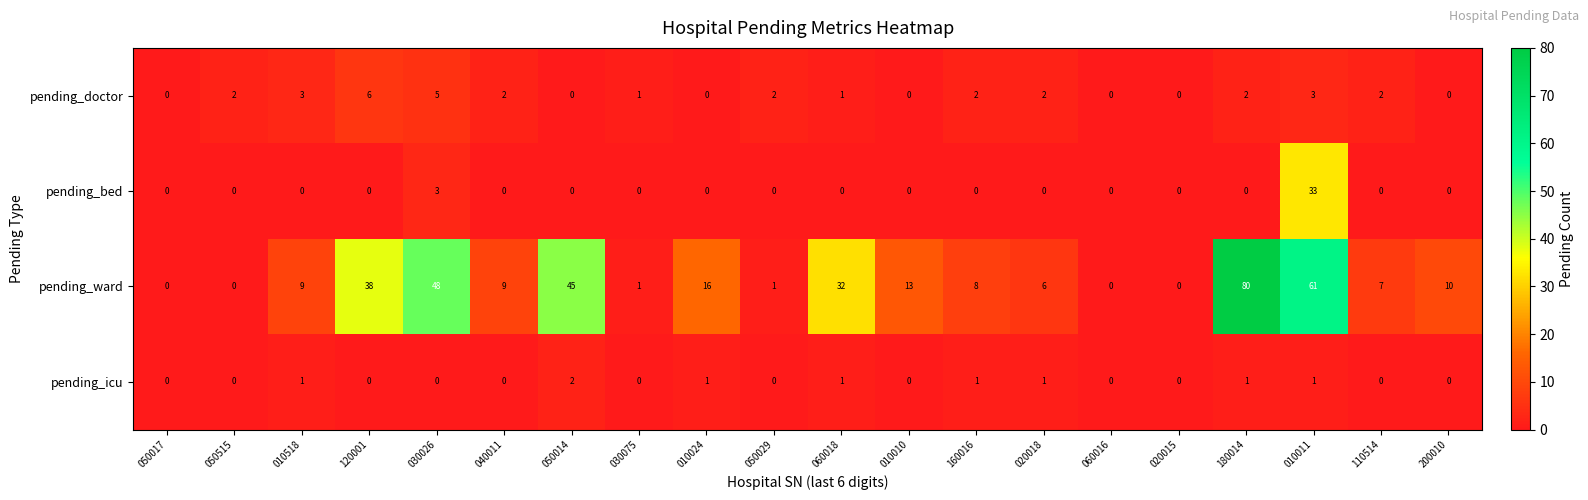

At 030026, list the series in order from largest to smallest.

pending_ward, pending_doctor, pending_bed, pending_icu